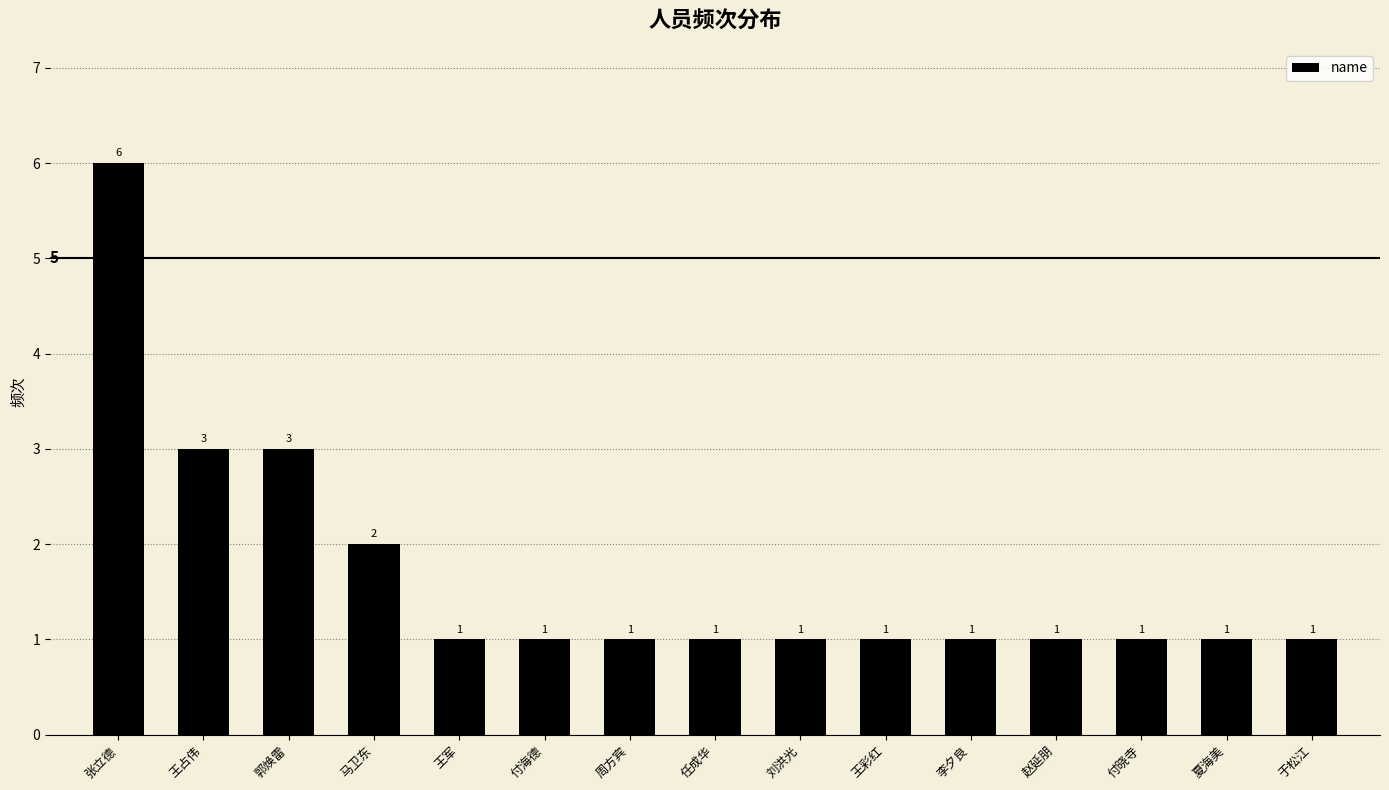

What is the sum of all values?

25